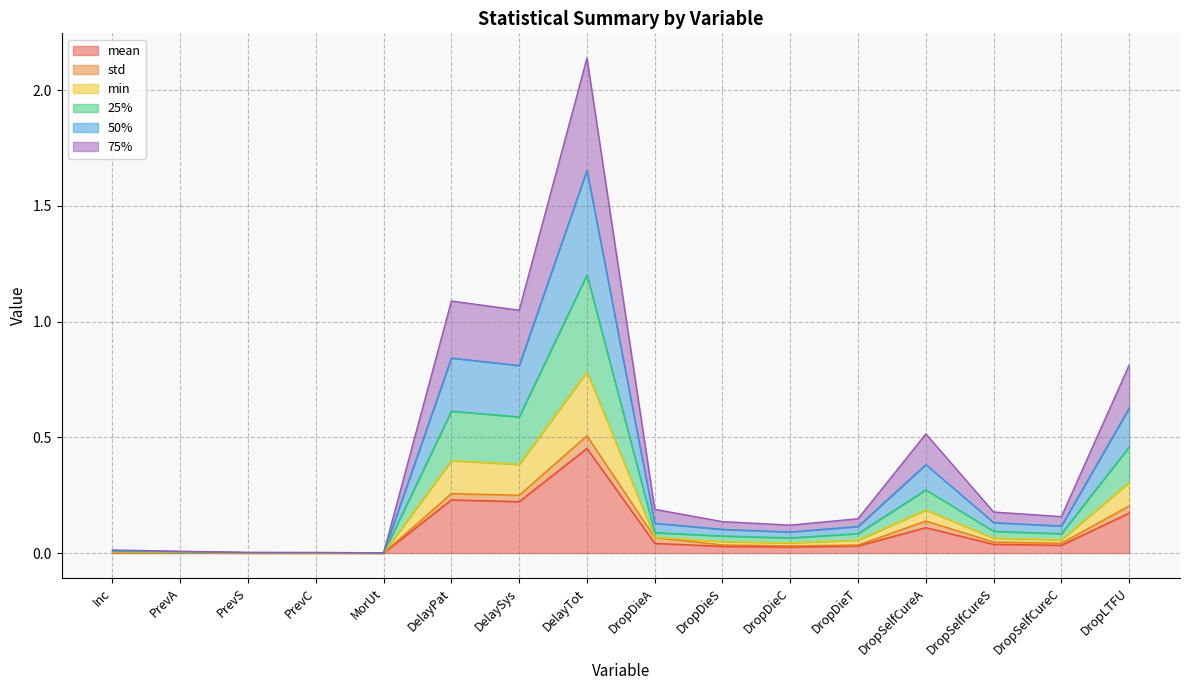

At which category is the sum across all series the highest?

DelayTot